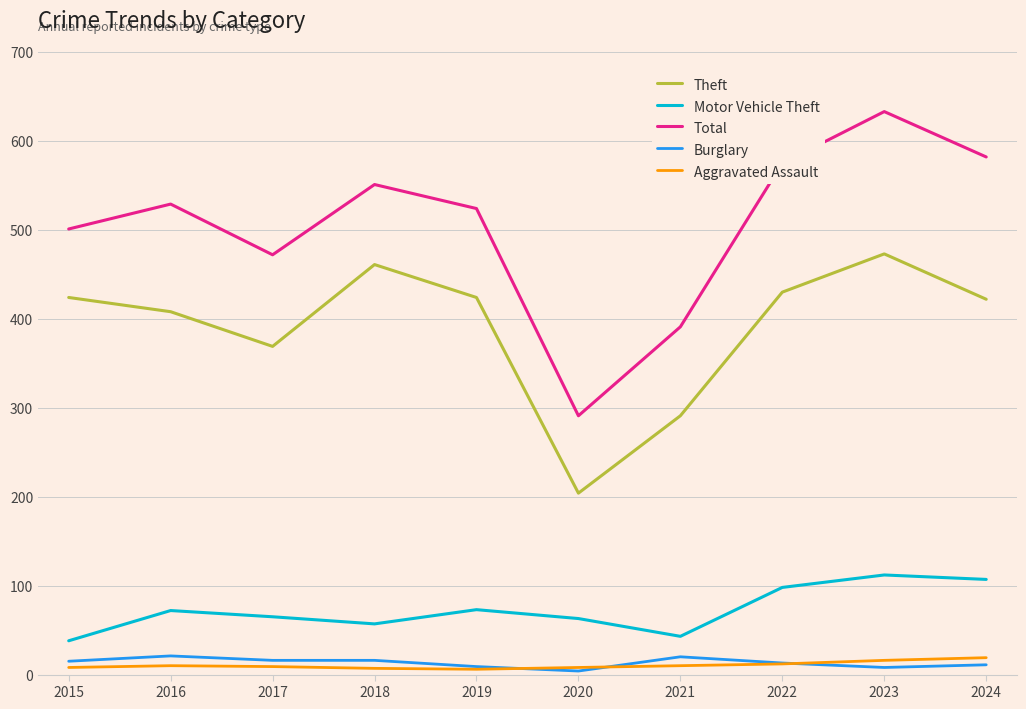

Which category has the highest value across all series?

2023